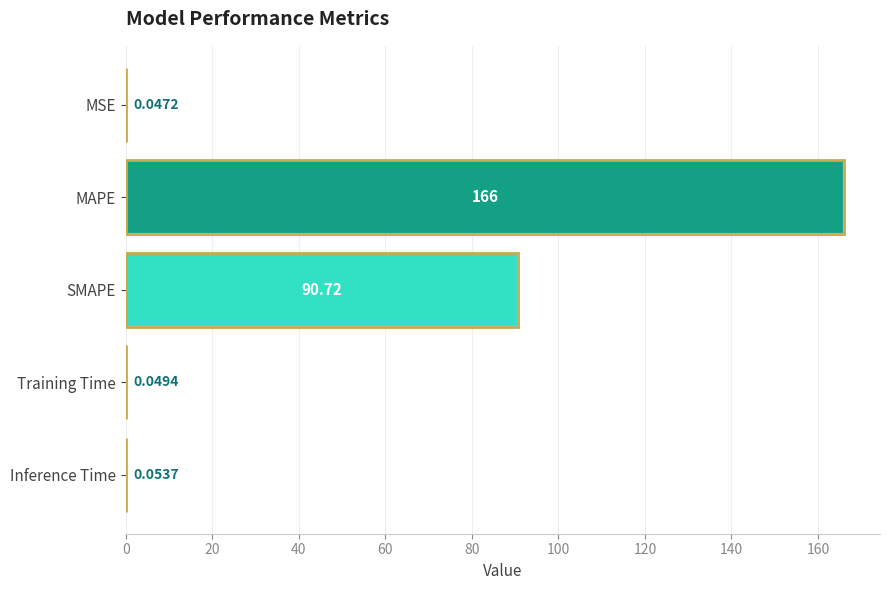

Which has a higher value, Inference Time or MSE?

Inference Time